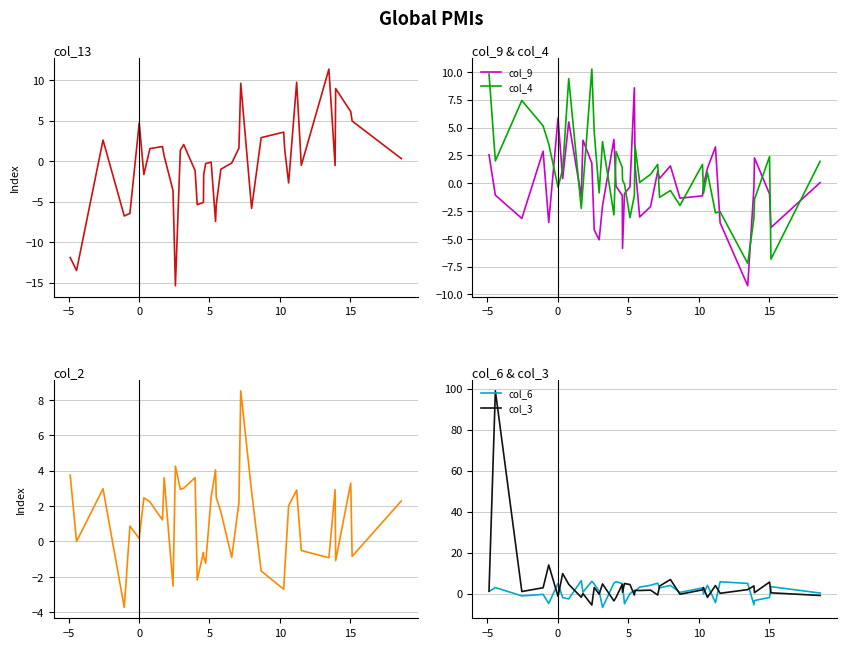

After their last crossing, which series has the higher values: col_9 or col_4?

col_4